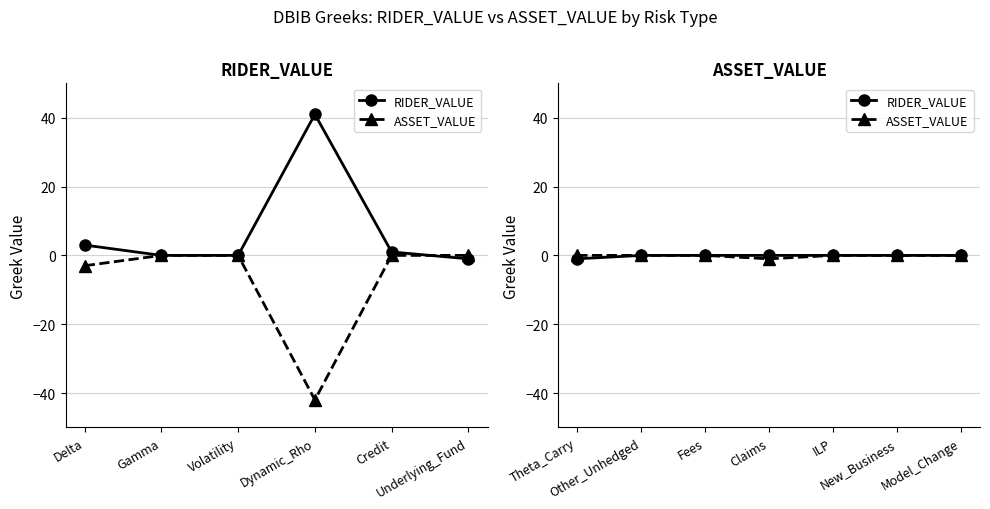

The value of ASSET_VALUE at New_Business is 1. True or false?

False